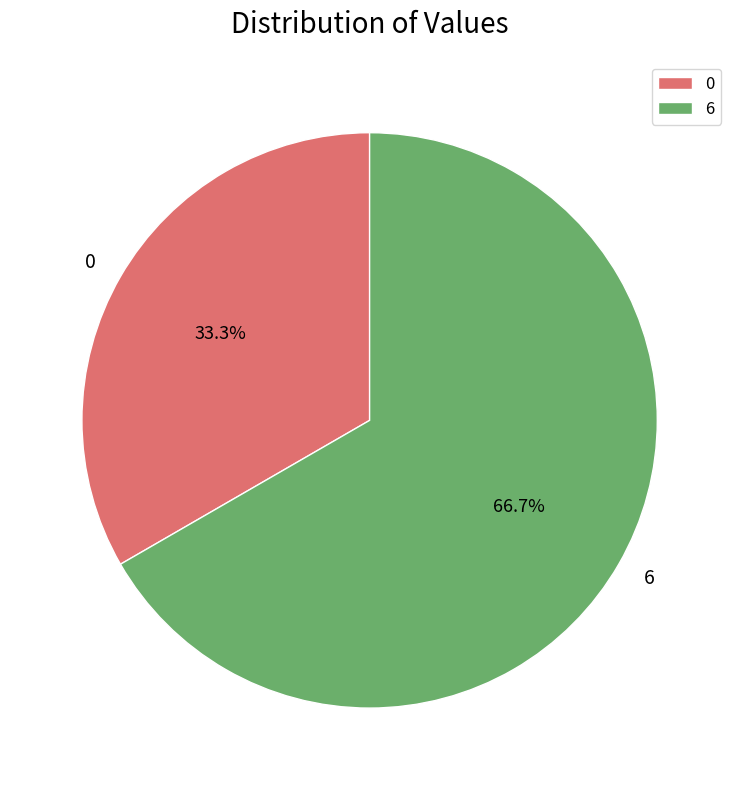

To the nearest percent, what portion does 6 represent?

67%